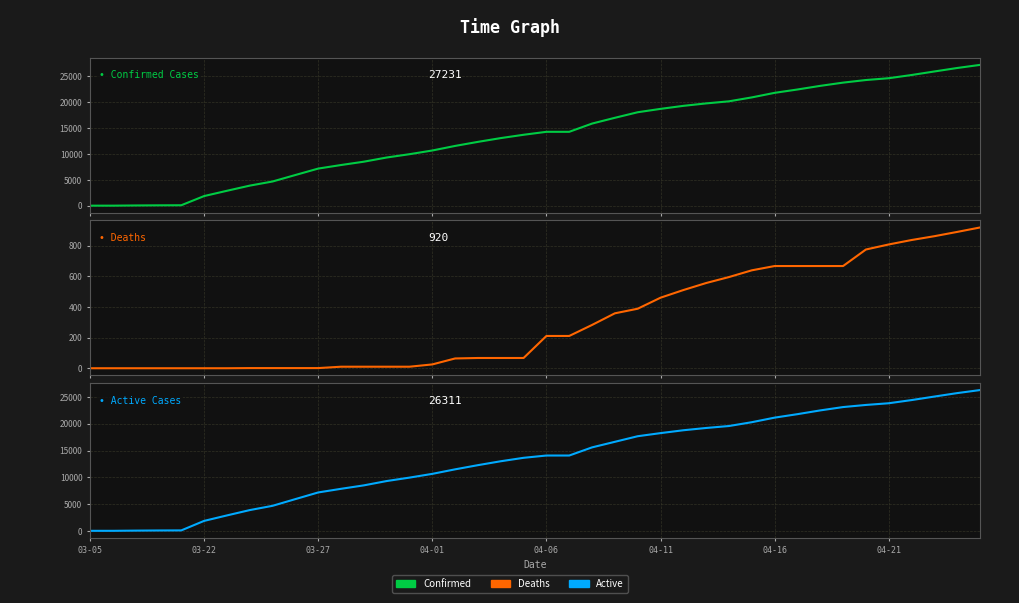

At 13, list the series in order from smallest to largest.

Deaths, Active, Confirmed